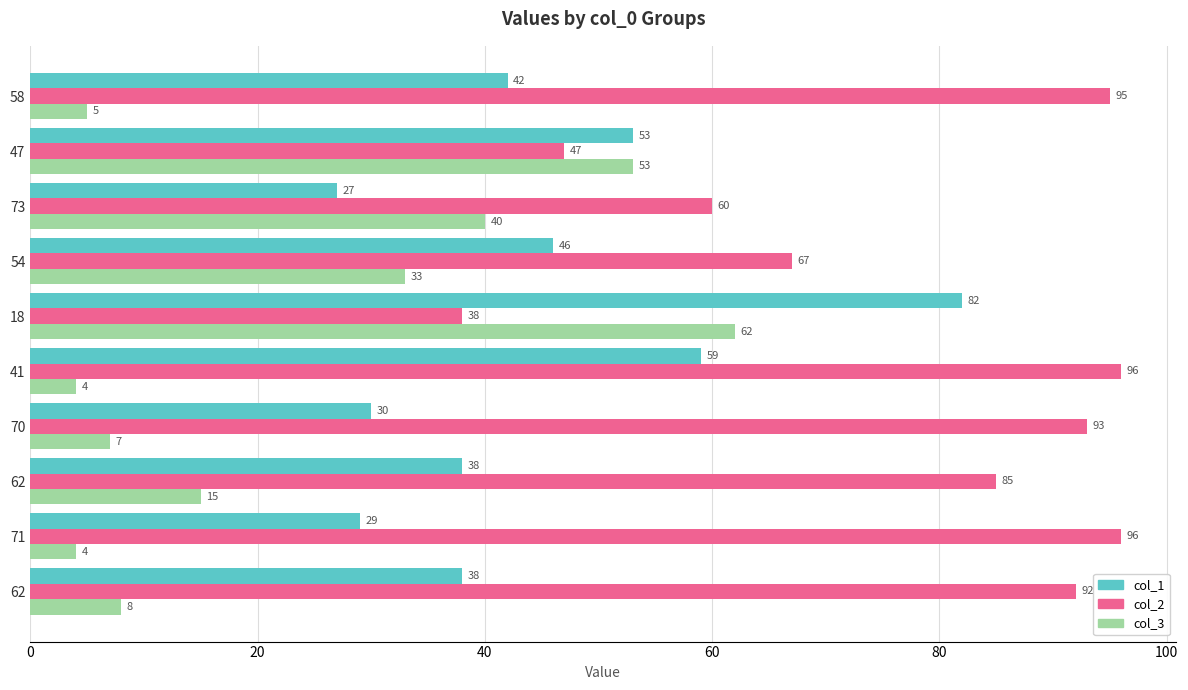

How many data points in col_1 are less than 42?

5